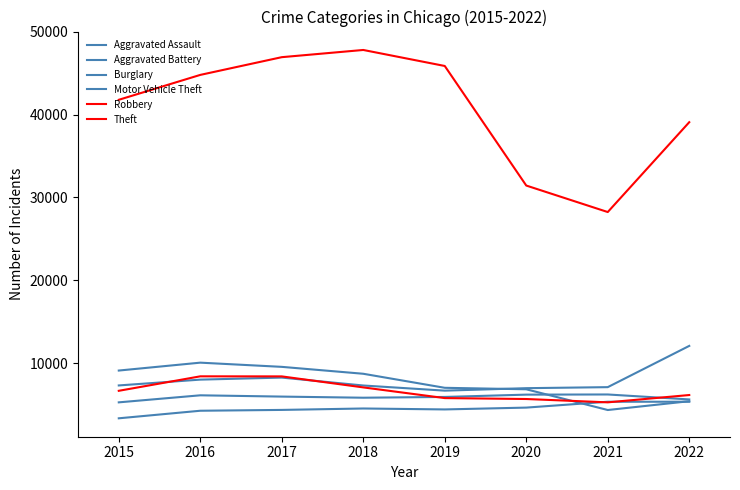

What is the average value of the Burglary series?

7625